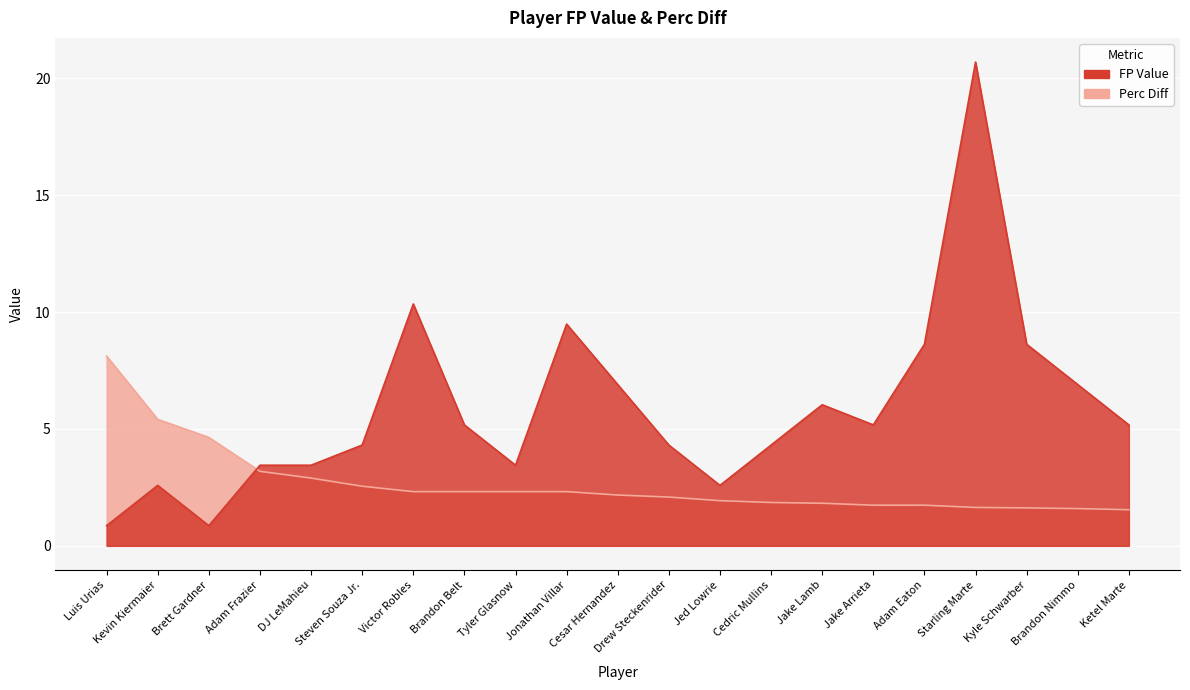

In FP Value, how many points are higher than both neighbors (excluding endpoints)?

5